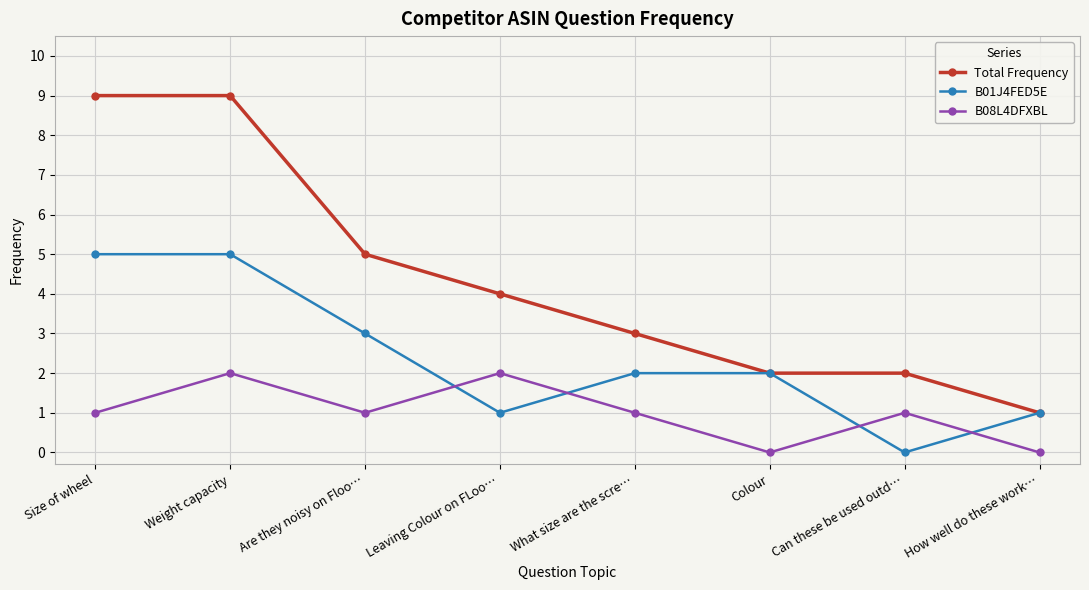

Where does the Total Frequency series first go above 4?

Size of wheel